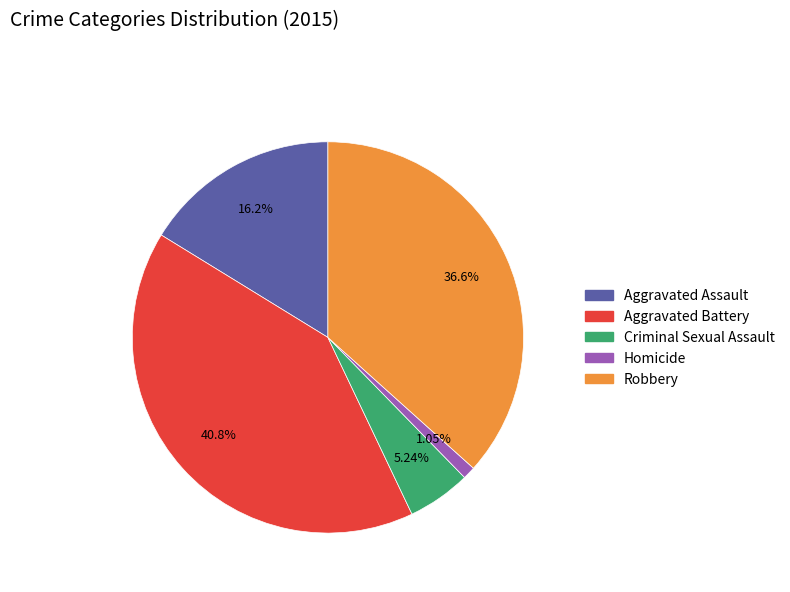

What percentage do Criminal Sexual Assault and Aggravated Assault together represent?

21.5%